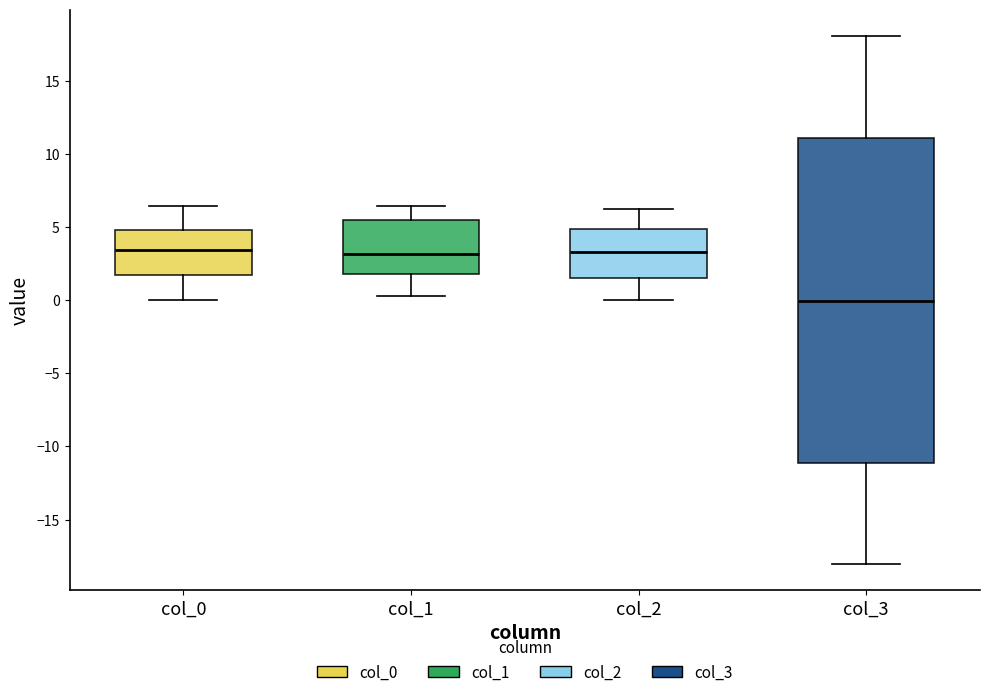

Which box is the tallest, from its lower edge to its upper edge?

col_3